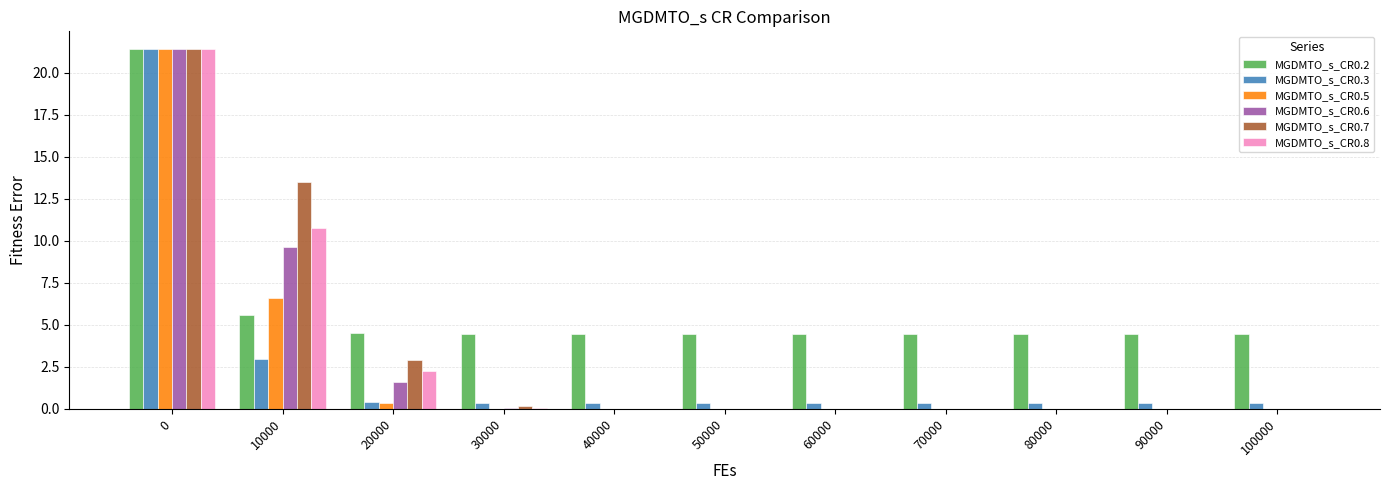

What is the highest value of the MGDMTO_s_CR0.8 series?

21.4